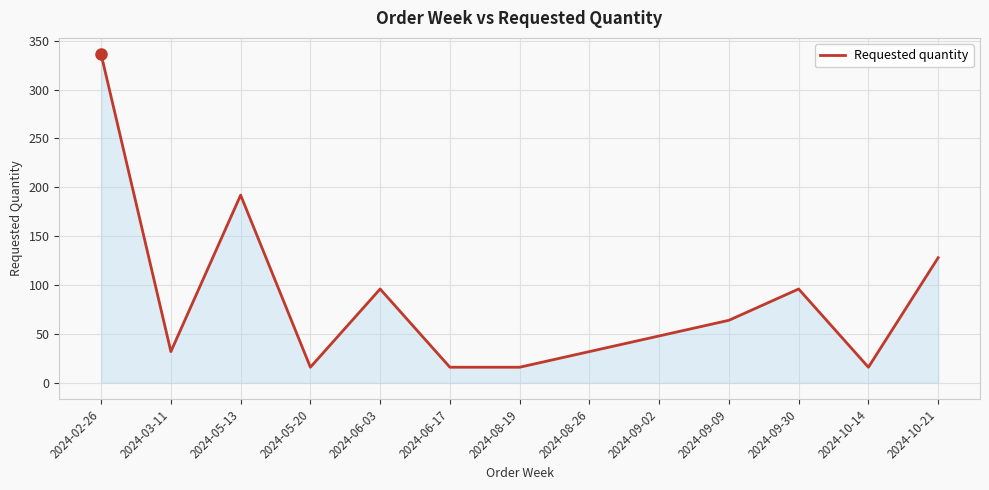

Which label corresponds to the largest value in the chart?

2024-02-26